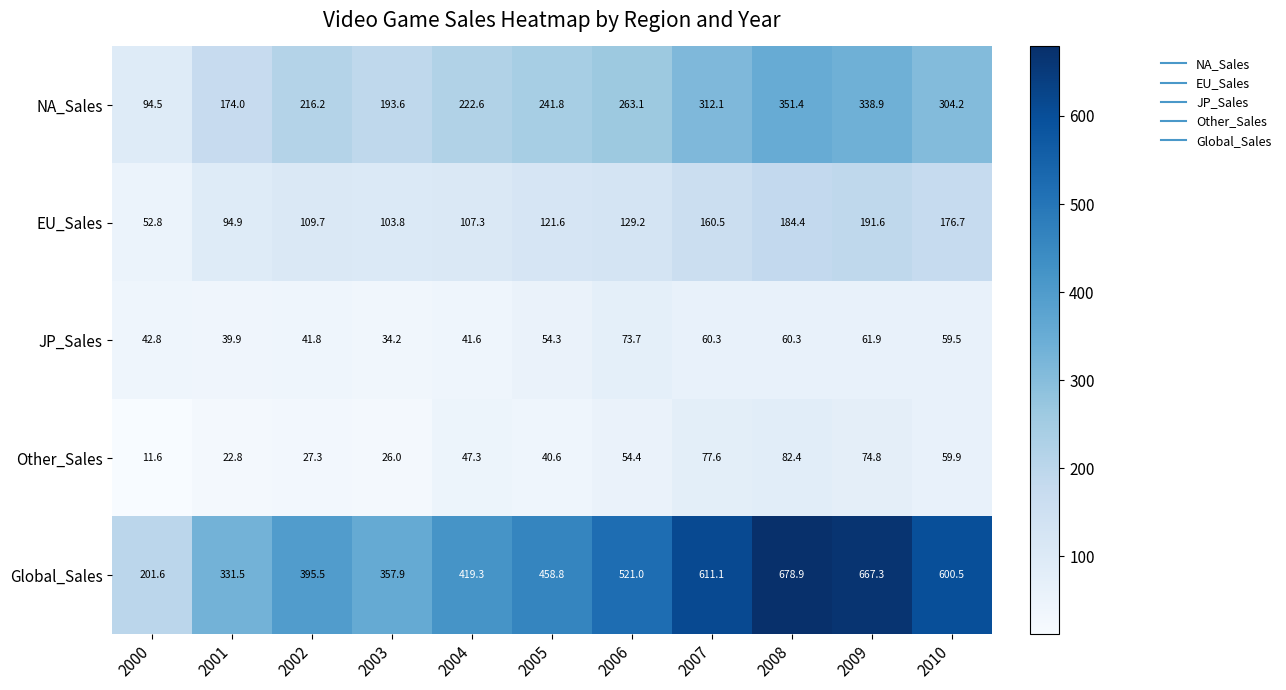

What is the difference between the Global_Sales values at 2002 and 2010?

205.0